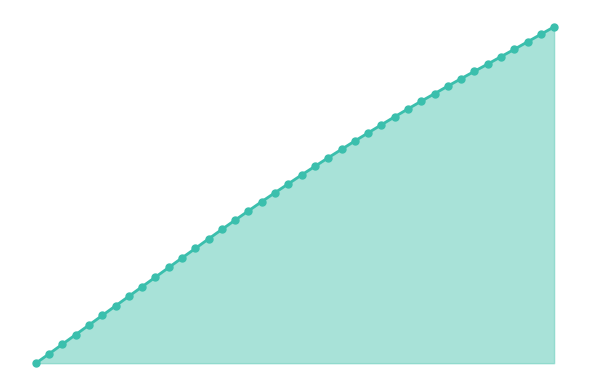

At how many categories does at least one series exceed 67?

8